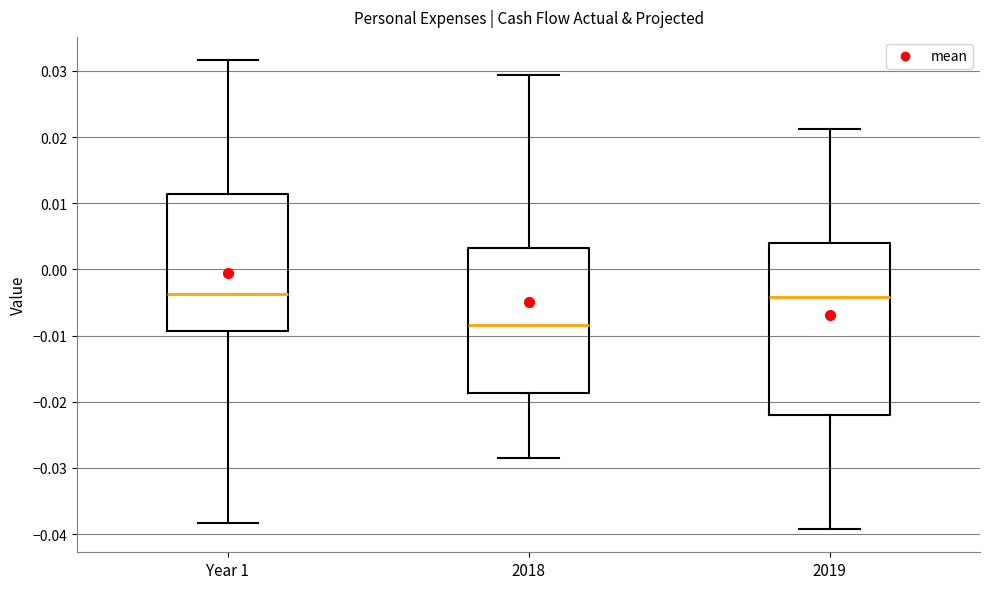

Reading left to right, read every box against the y-axis: the position of its median line, the range the box covers, and the ends of its whiskers. The values are not printed on the chart, so give them approximately, as read against the axis.

Year 1: median -0.004, box -0.009 to 0.011, whiskers -0.038 to 0.032
2018: median -0.008, box -0.019 to 0.003, whiskers -0.028 to 0.029
2019: median -0.004, box -0.022 to 0.004, whiskers -0.039 to 0.021